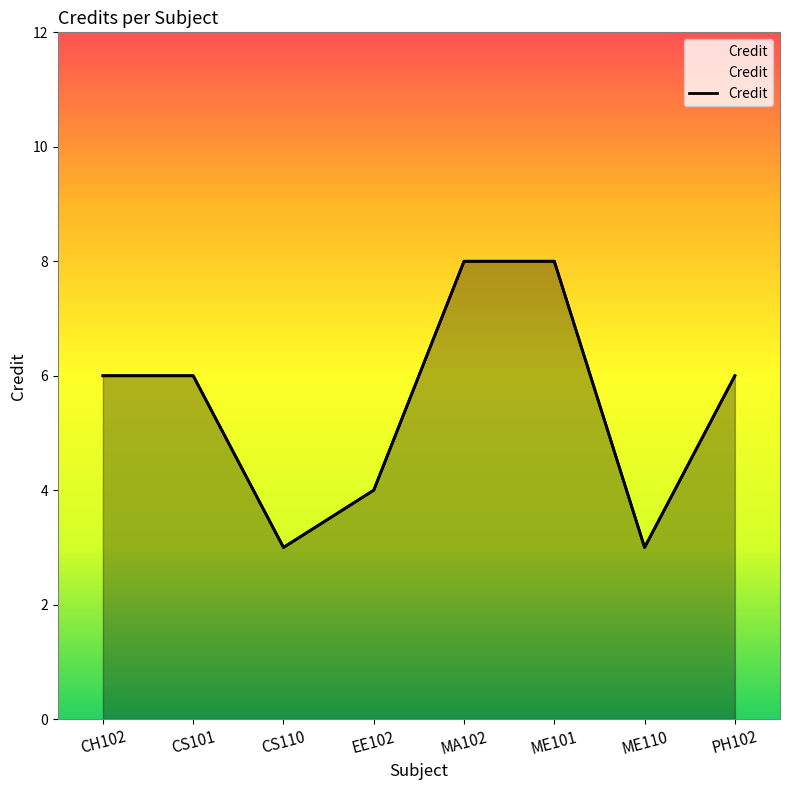

Reading left to right, what are all the values shown in this chart?

CH102=6	CS101=6	CS110=3	EE102=4	MA102=8	ME101=8	ME110=3	PH102=6